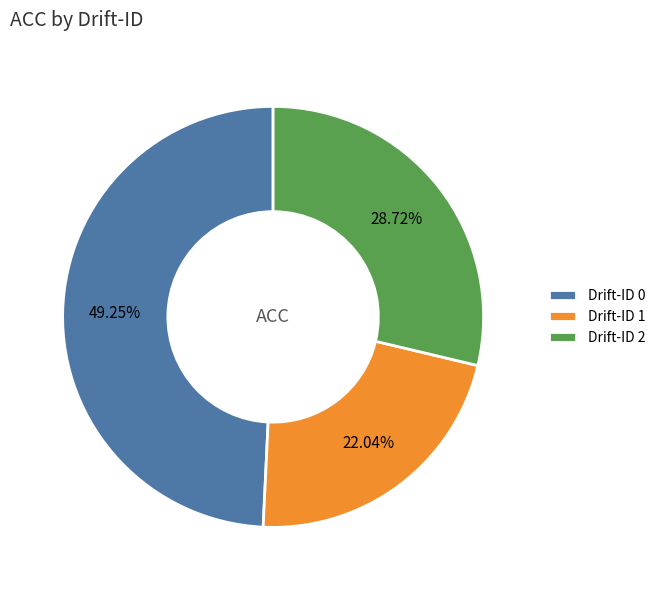

Is there a majority slice in this chart?

No